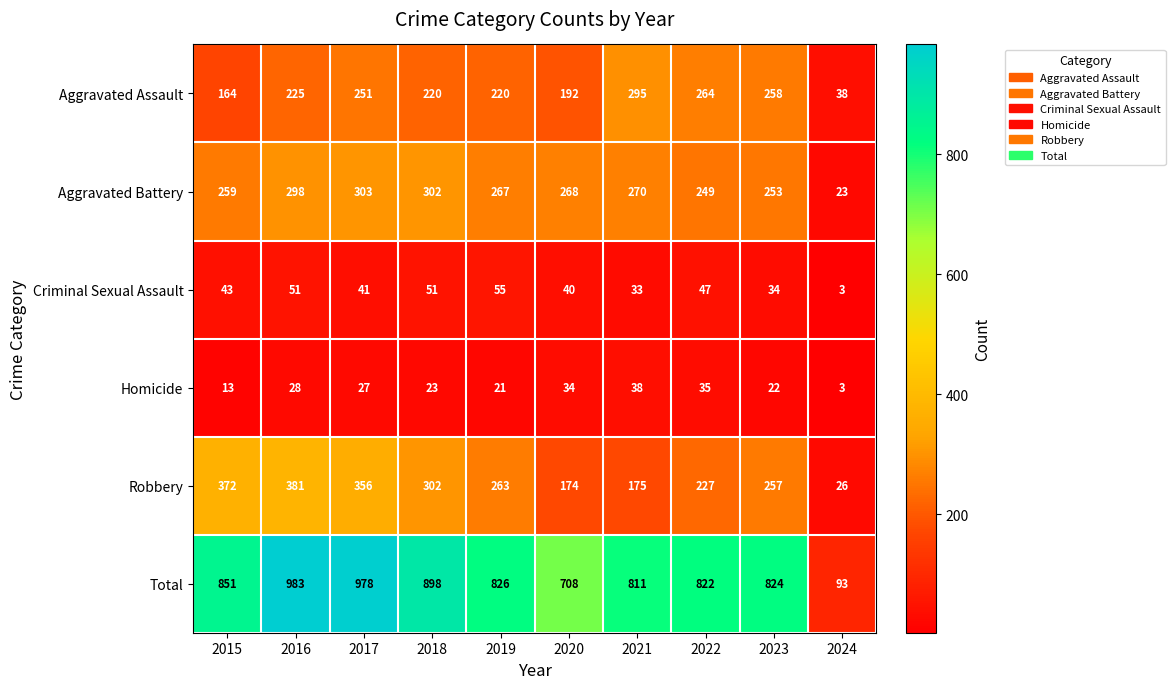

At 2017, list the series in order from smallest to largest.

Homicide, Criminal Sexual Assault, Aggravated Assault, Aggravated Battery, Robbery, Total